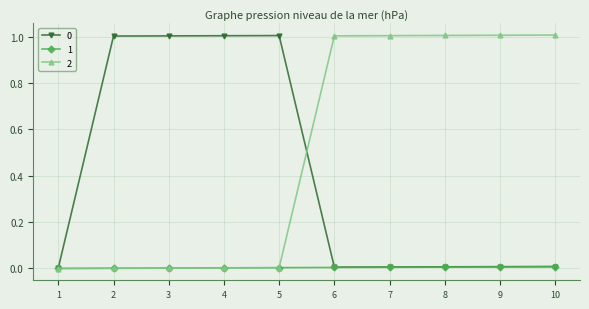

What is the value of the 2 point at the 10th from the left?

1.0